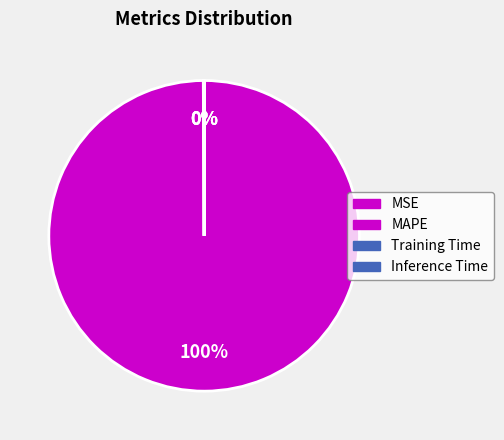

Does any single category account for the majority?

Yes